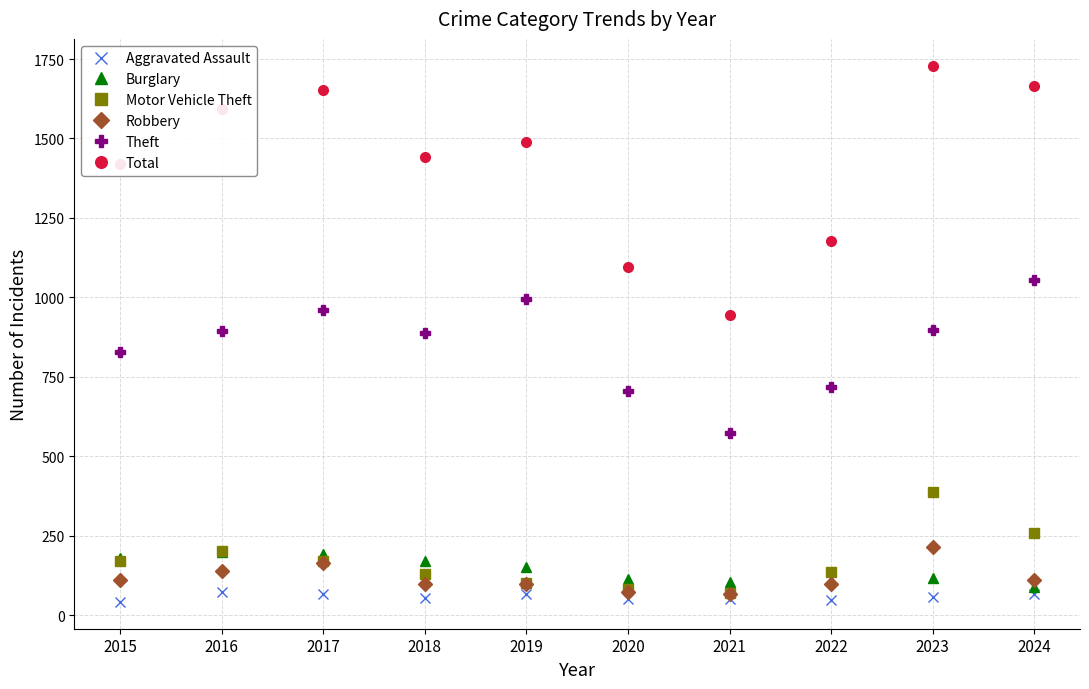

At which label does Motor Vehicle Theft first exceed 171?

2015